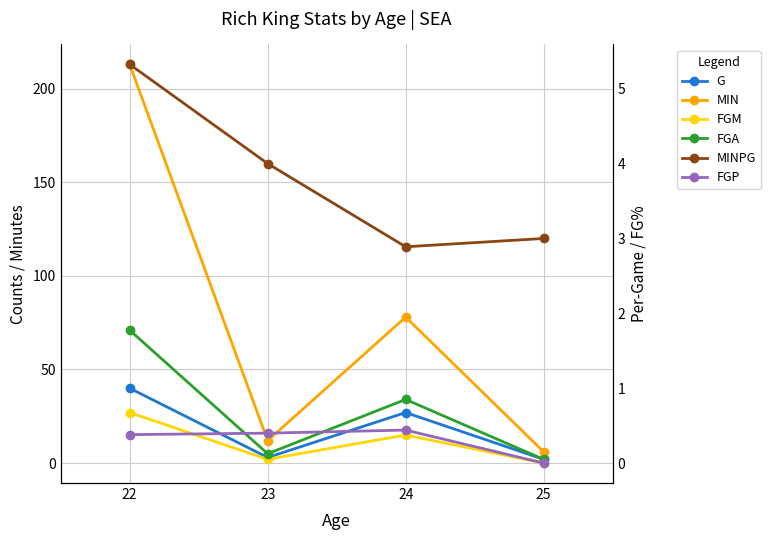

Reading left to right, extract all data points from this chart.

G: 40.0	3.0	27.0	2.0
MIN: 213.0	12.0	78.0	6.0
FGM: 27.0	2.0	15.0	0.0
FGA: 71.0	5.0	34.0	2.0
MINPG: 5.3	4.0	2.9	3.0
FGP: 0.4	0.4	0.4	0.0